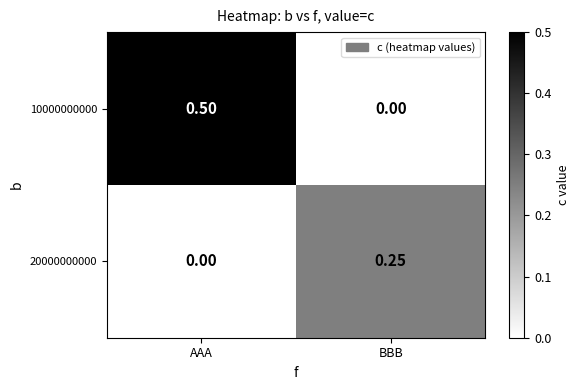

What is the total value across all series at AAA?

0.5